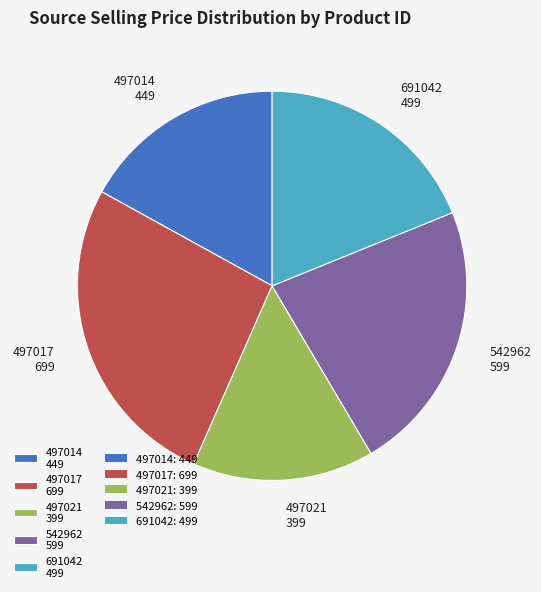

The 691042 slice represents 19% of the pie. True or false?

True